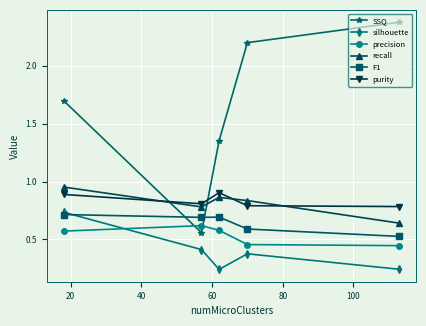

True or false: recall and silhouette cross at least once.

False